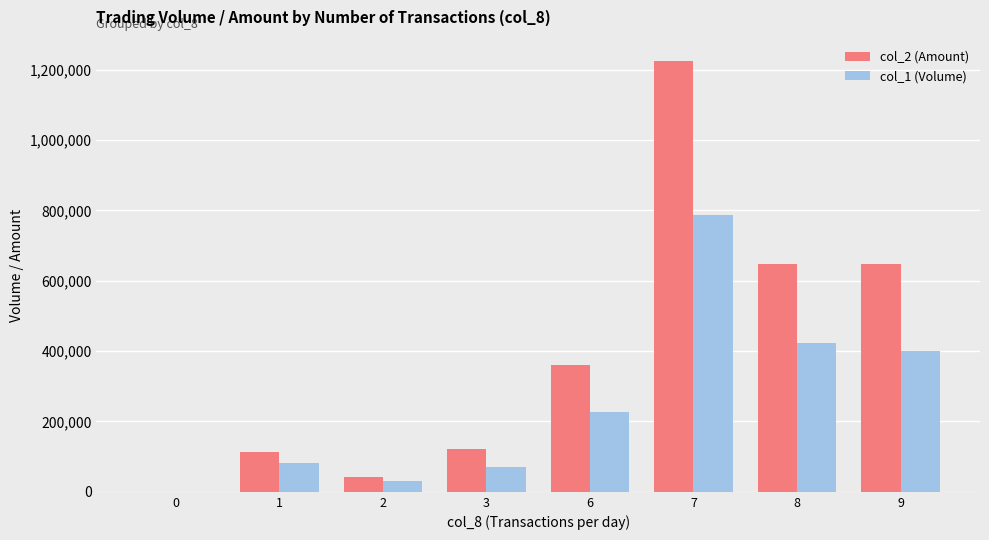

The col_2 (Amount) series shows 188349 at 1. True or false?

False